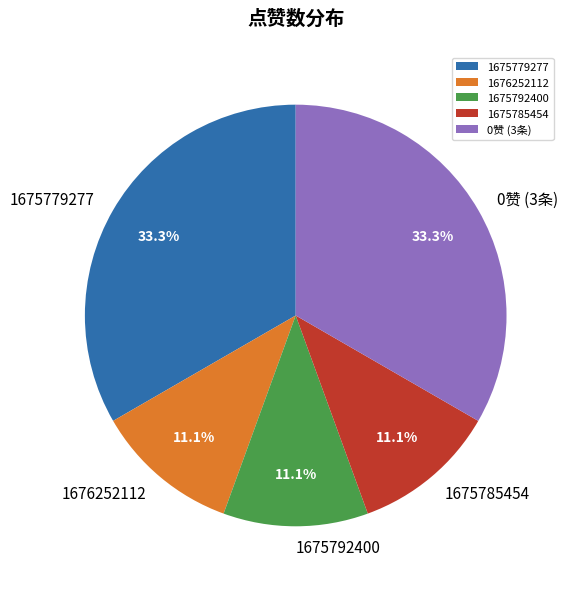

How many segments does this pie chart have?

5